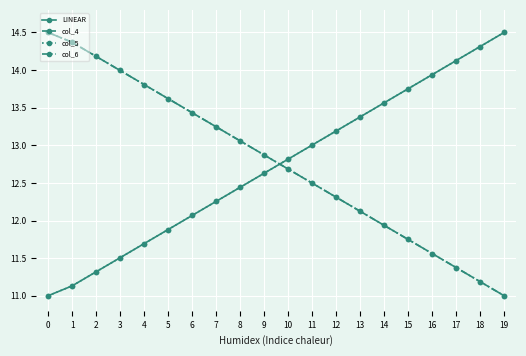

Is this an area chart (filled region under the line)?

No